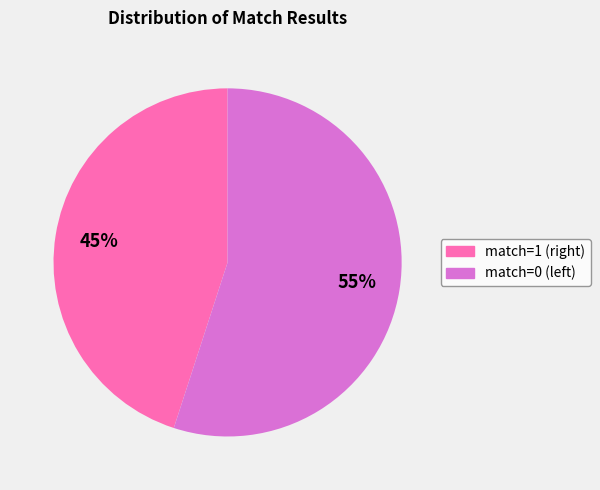

Which slice is the smallest?

match=1 (right)